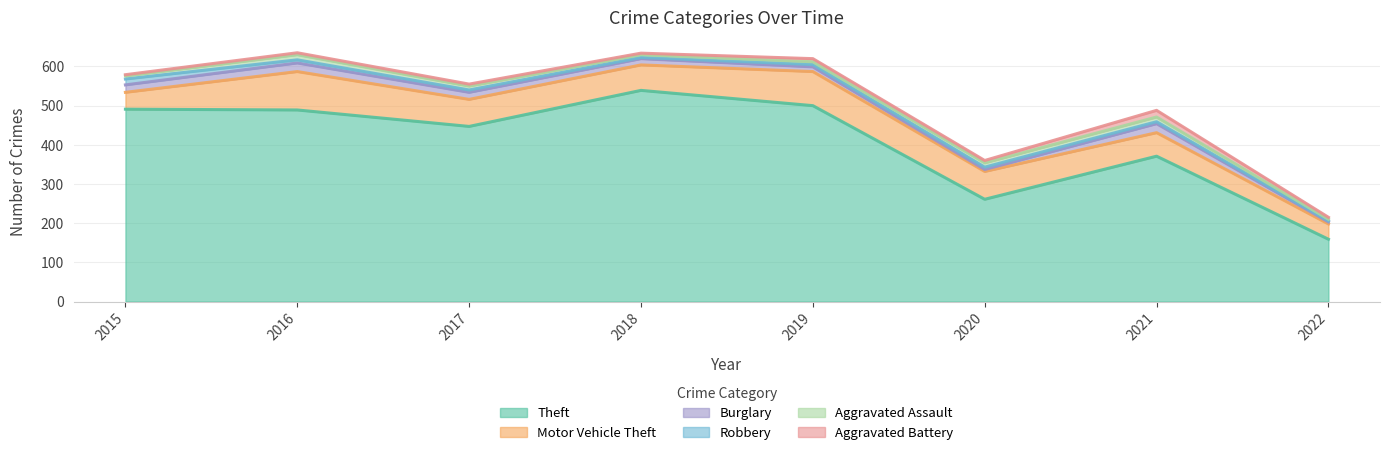

Which category has the highest value in the Theft series?

2018